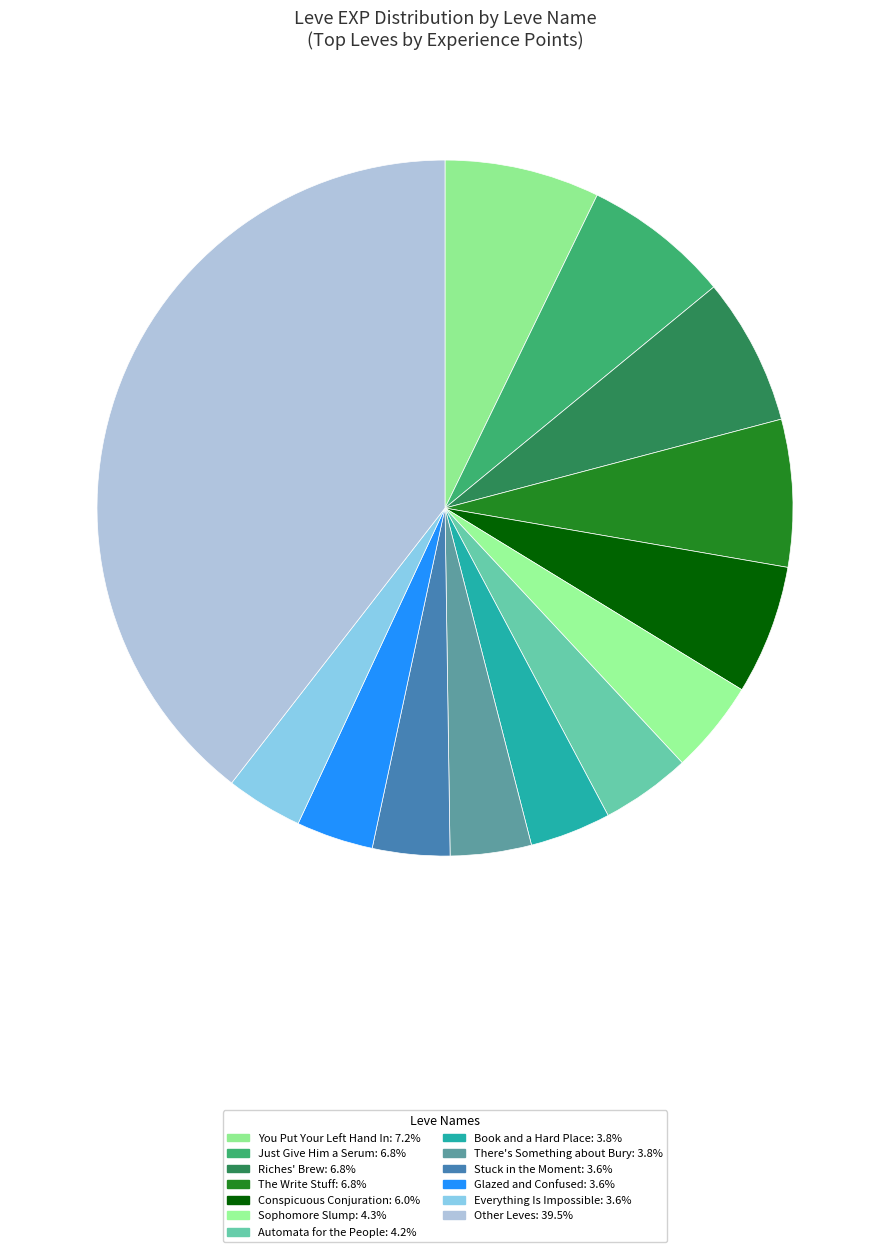

How many slices are in this pie chart?

13